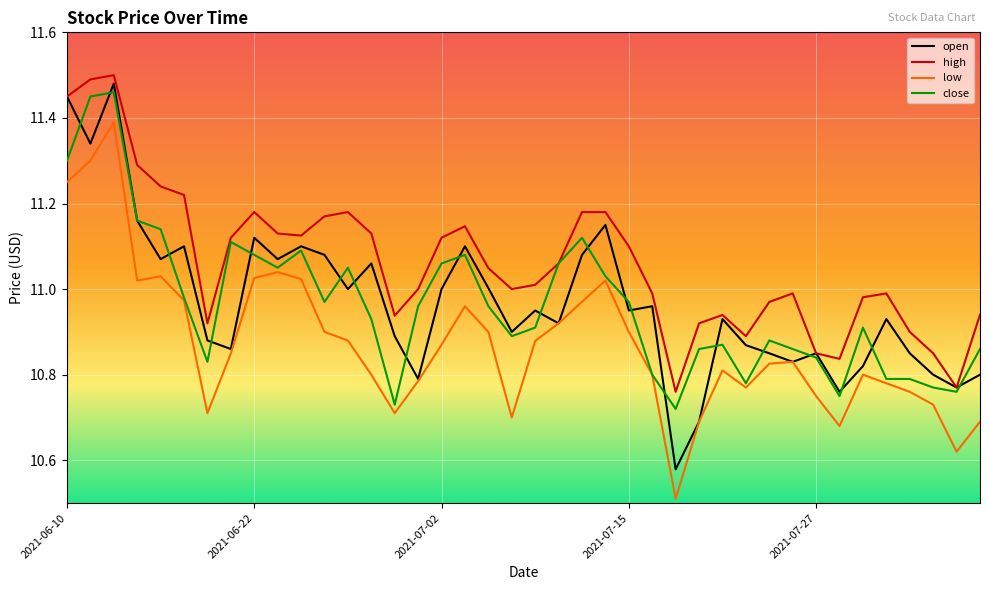

Which series has the largest total across all categories?

high